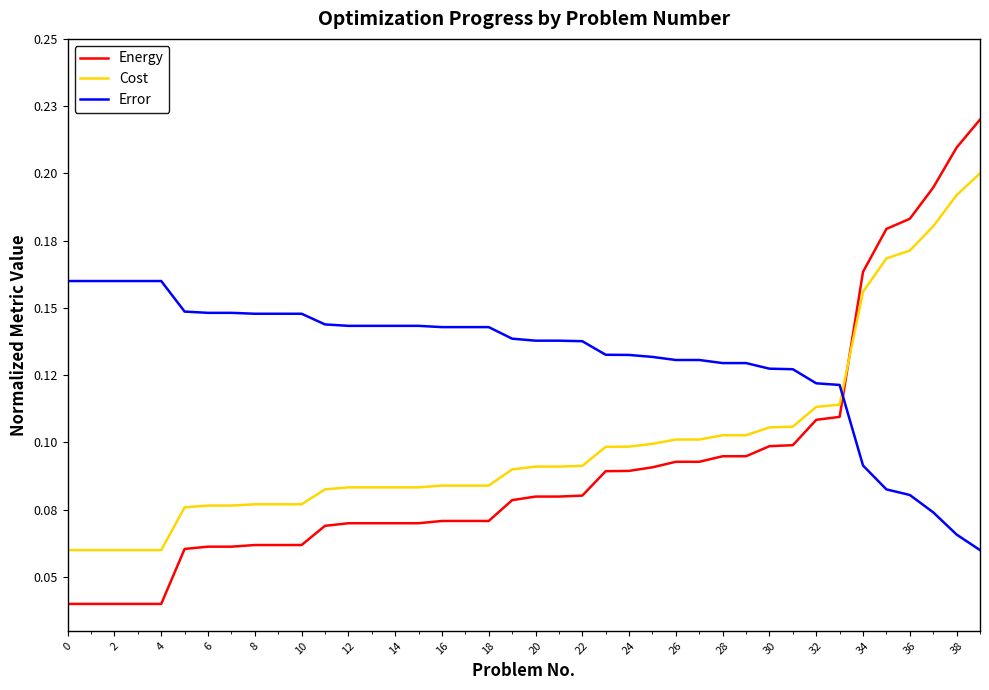

Does the chart display data point markers on the line(s)?

No